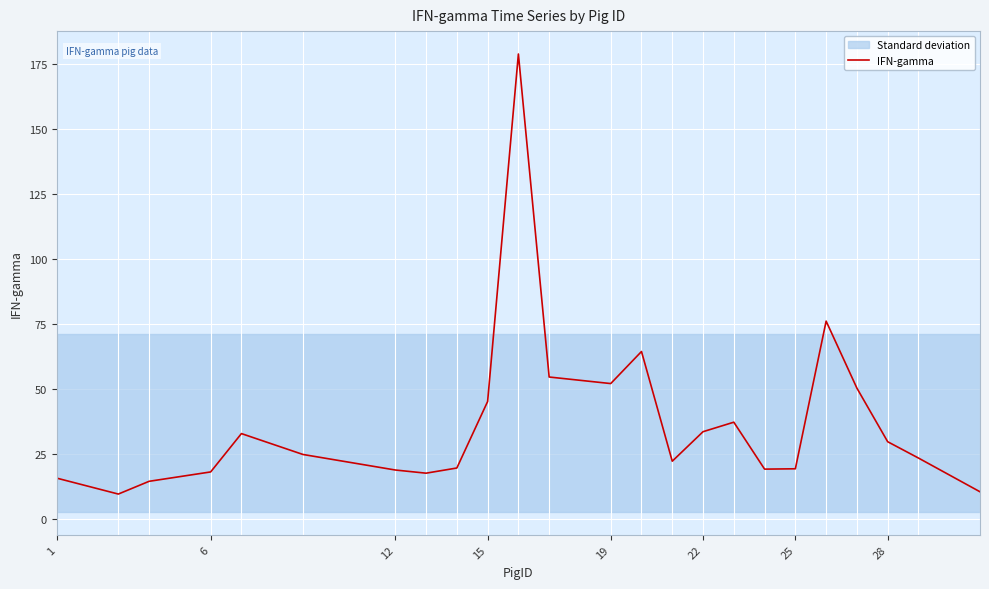

What is the maximum value for IFN-gamma?

178.9